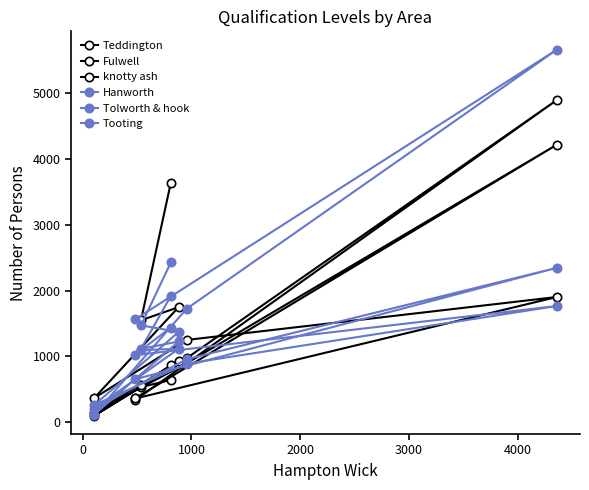

Between 4000 and 3000, which is larger?

4000